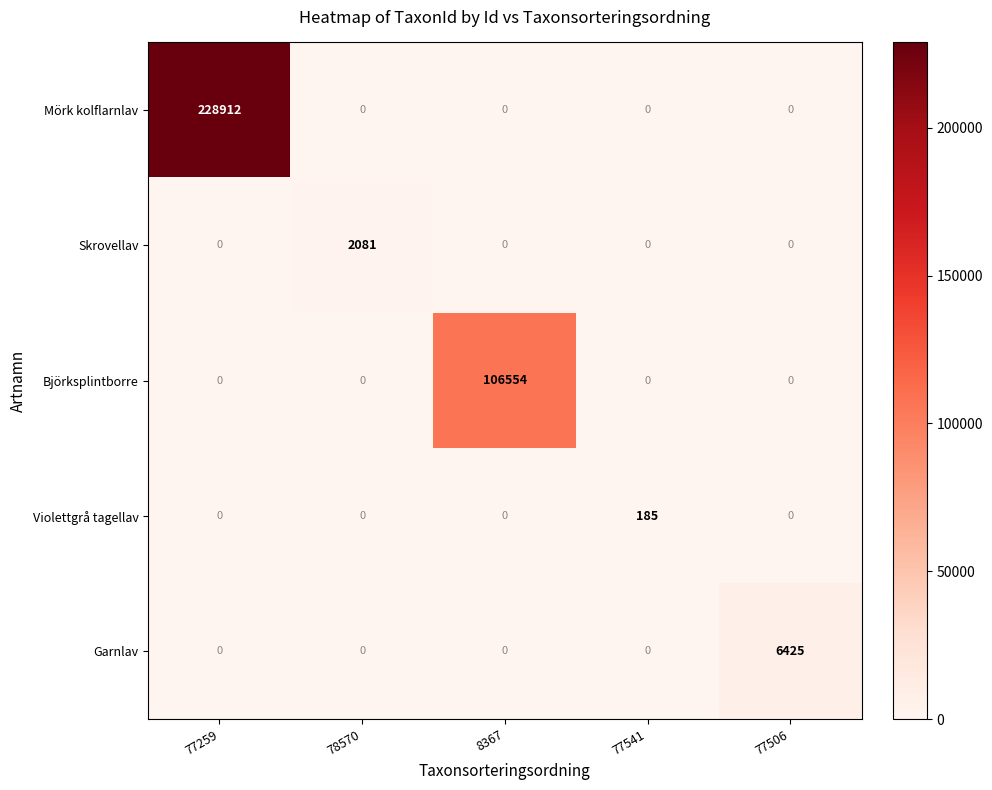

The Skrovellav series shows 0 at 77541. True or false?

True